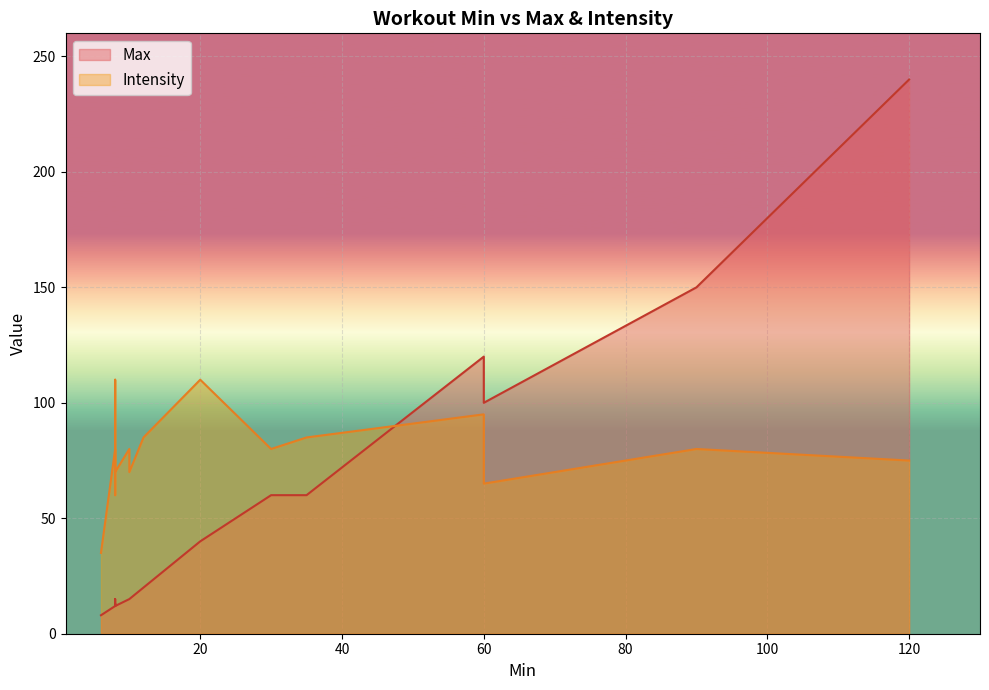

Rank the series by their average value, from lowest to highest.

Max, Intensity